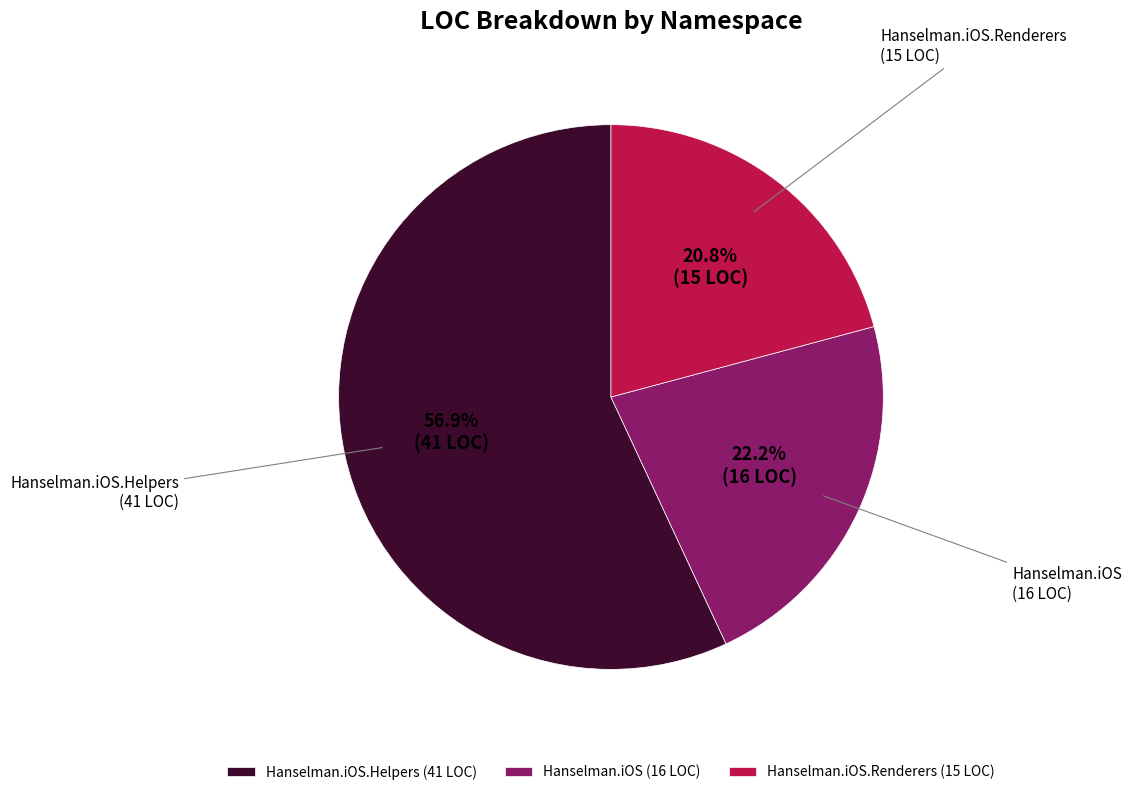

Does Hanselman.iOS.Helpers (41 LOC) represent more than half of the total?

Yes